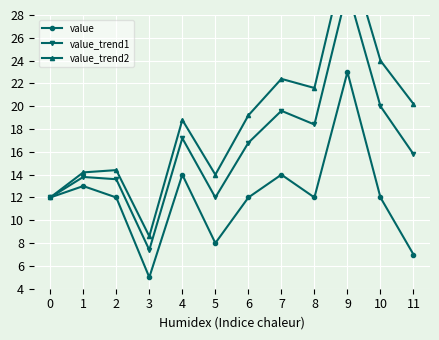

At which category does value reach its first local peak?

1